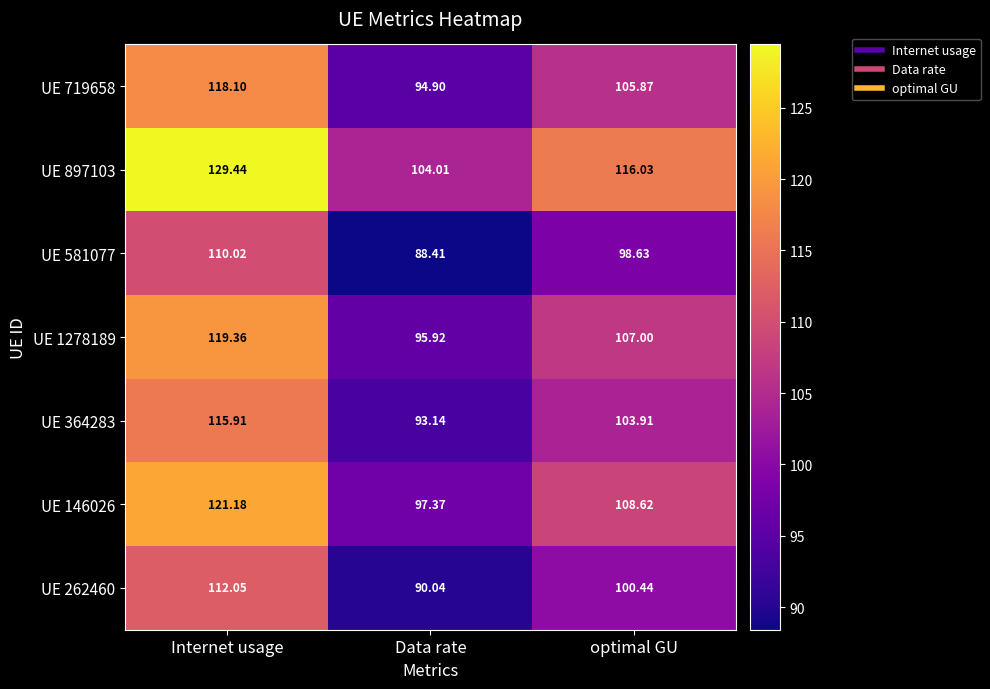

Which series has the largest range (max minus min)?

UE 897103